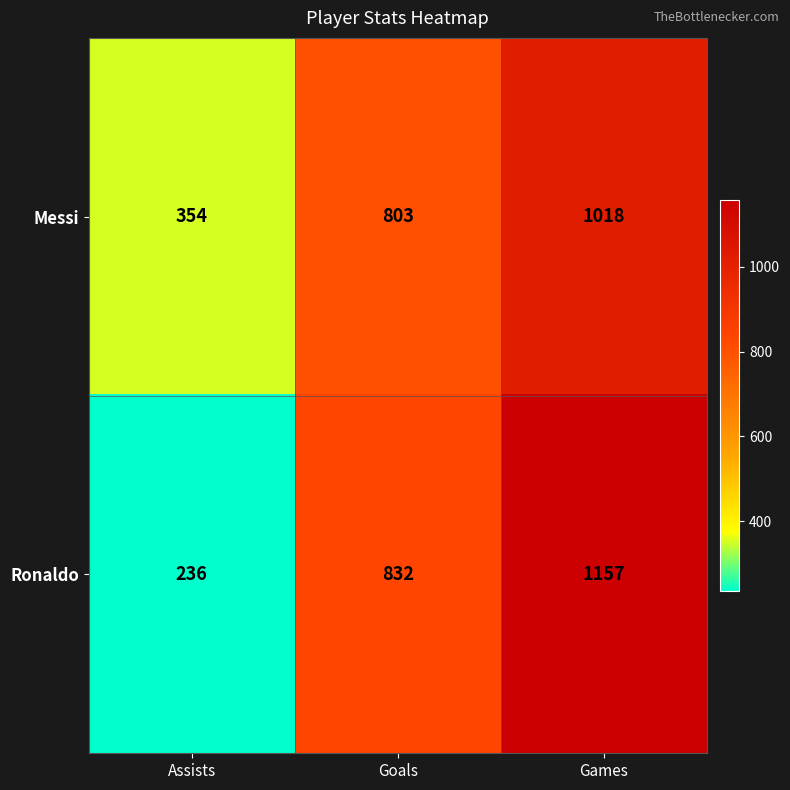

Which category has the highest value across all series?

Games